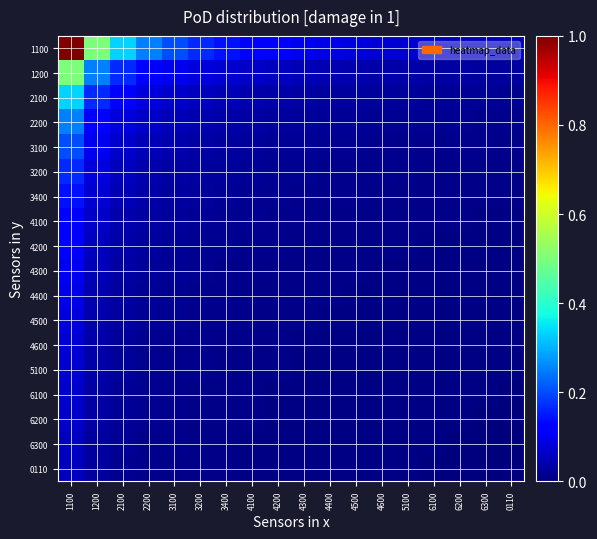

At which category is the sum across all series the highest?

1100